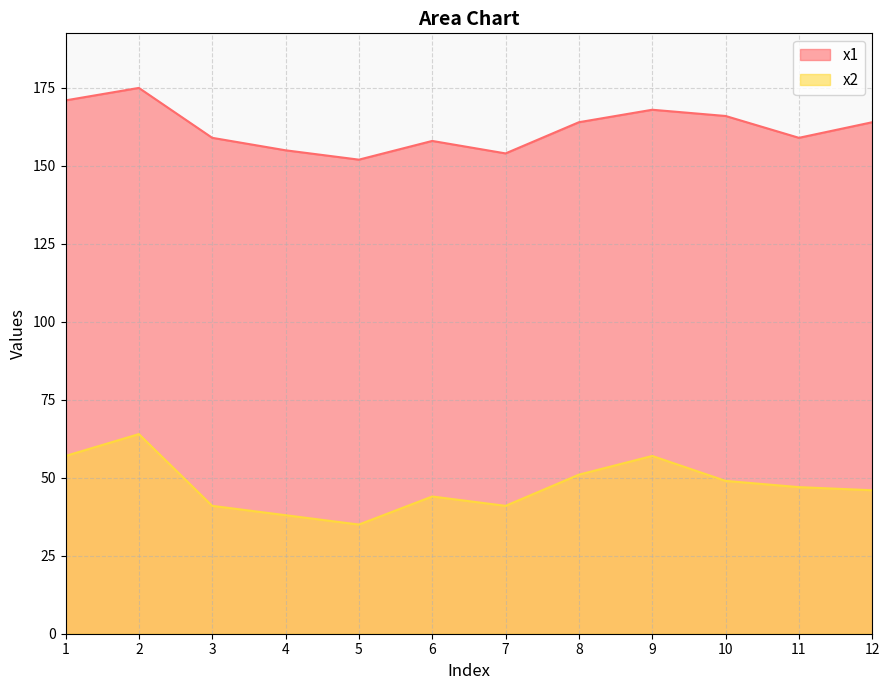

At which category is the sum across all series the highest?

2